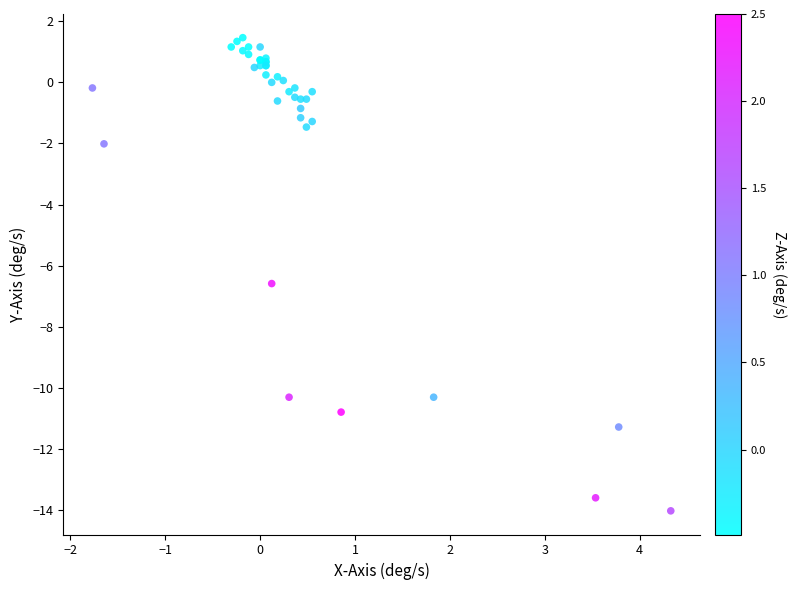

What Y value in the scatter plot is closest to -6?

-6.6